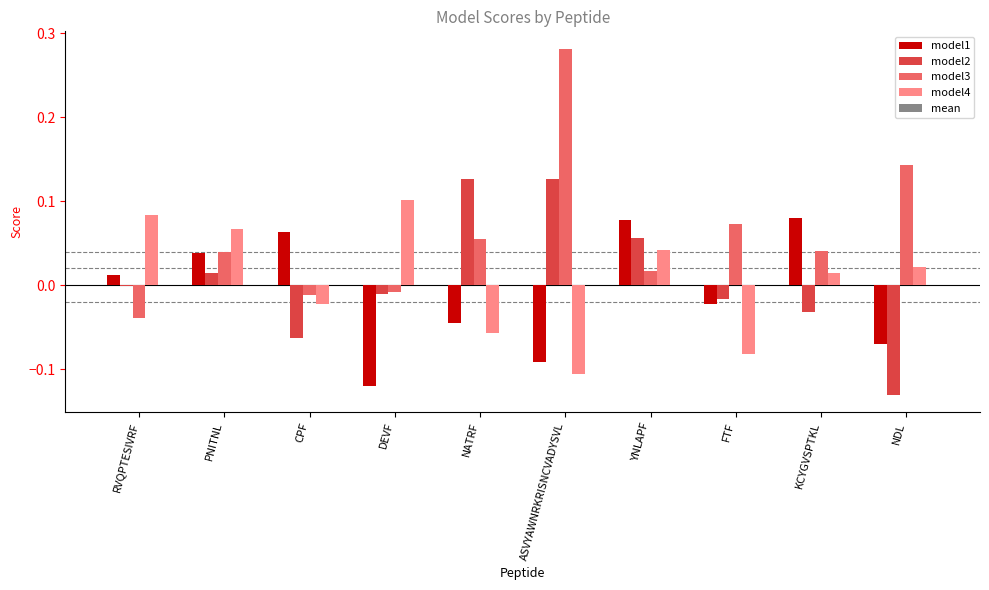

Which series changed the most between NATRF and NDL?

model2